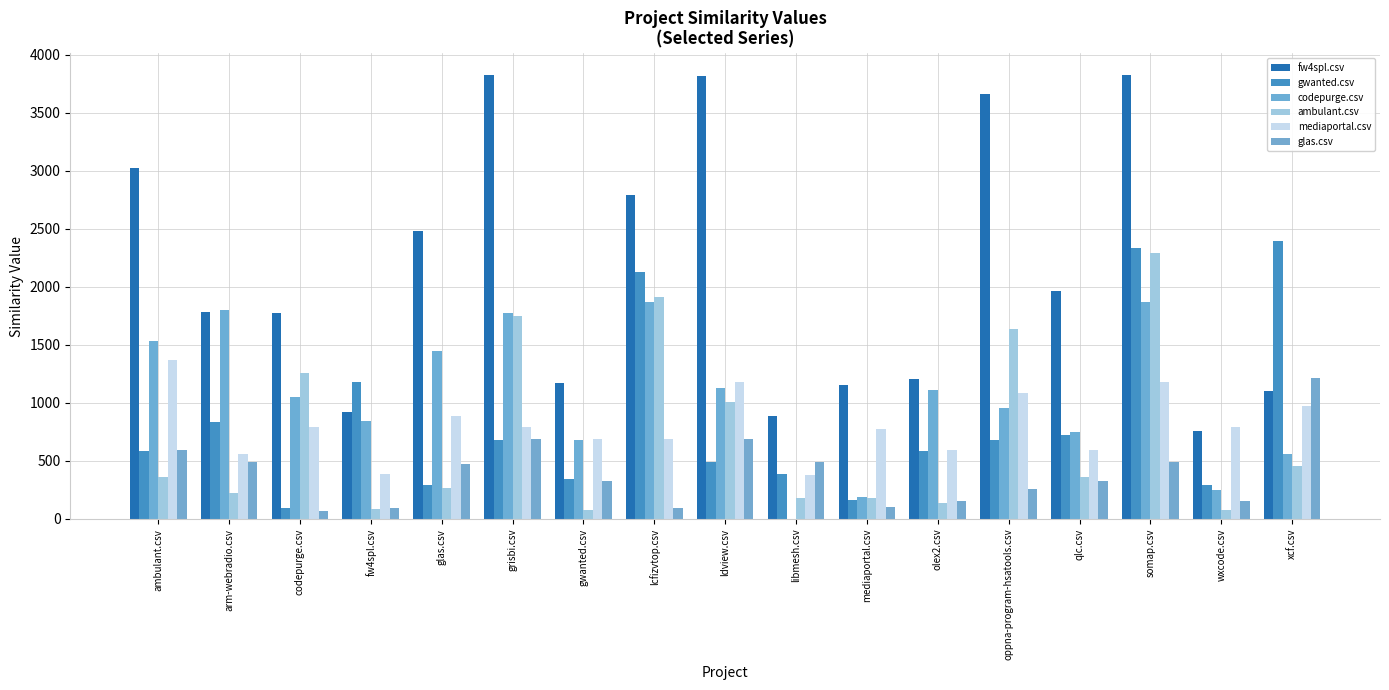

Which series changed the most between ldview.csv and somap.csv?

gwanted.csv